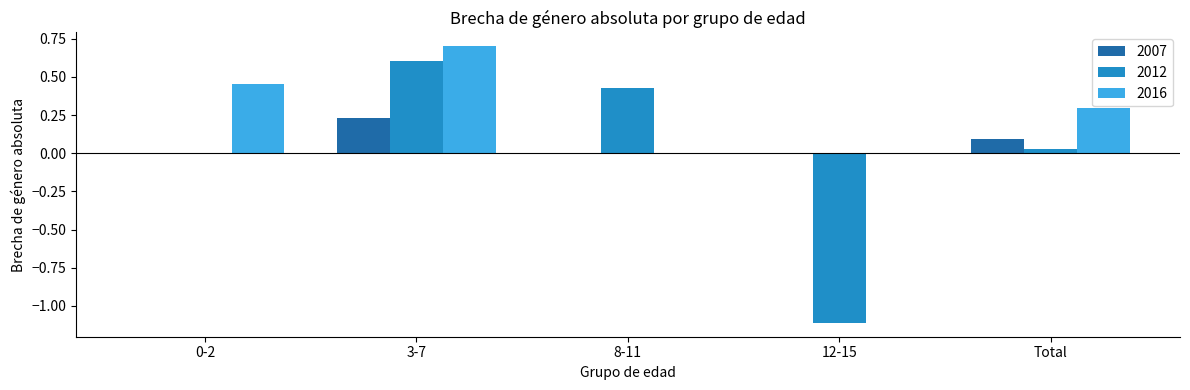

Which series has the largest total across all categories?

2016